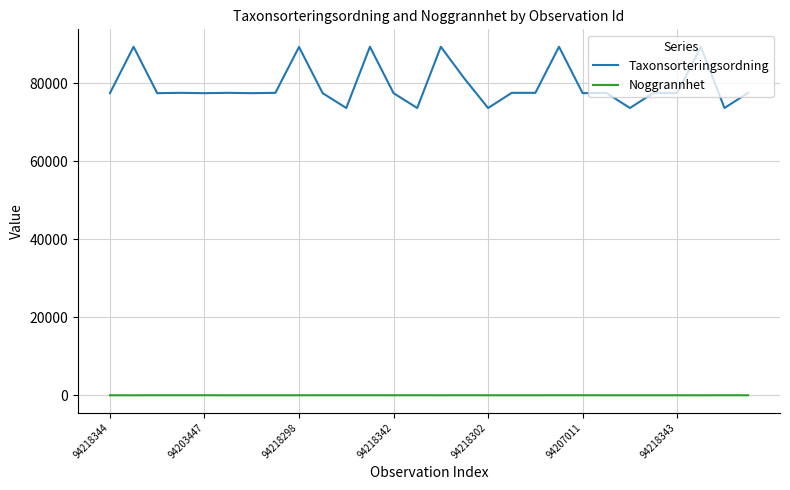

True or false: Noggrannhet and Taxonsorteringsordning intersect in this chart.

False